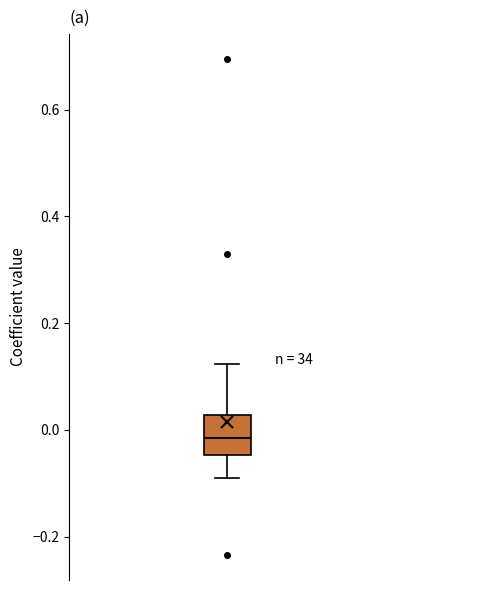

Read this box plot against the y-axis: the position of the median line, the range covered by the box, and the ends of both whiskers. The values are not printed on the chart, so give them approximately, as read against the axis.

median -0.02, box -0.04 to 0.02, whiskers -0.10 to 0.12